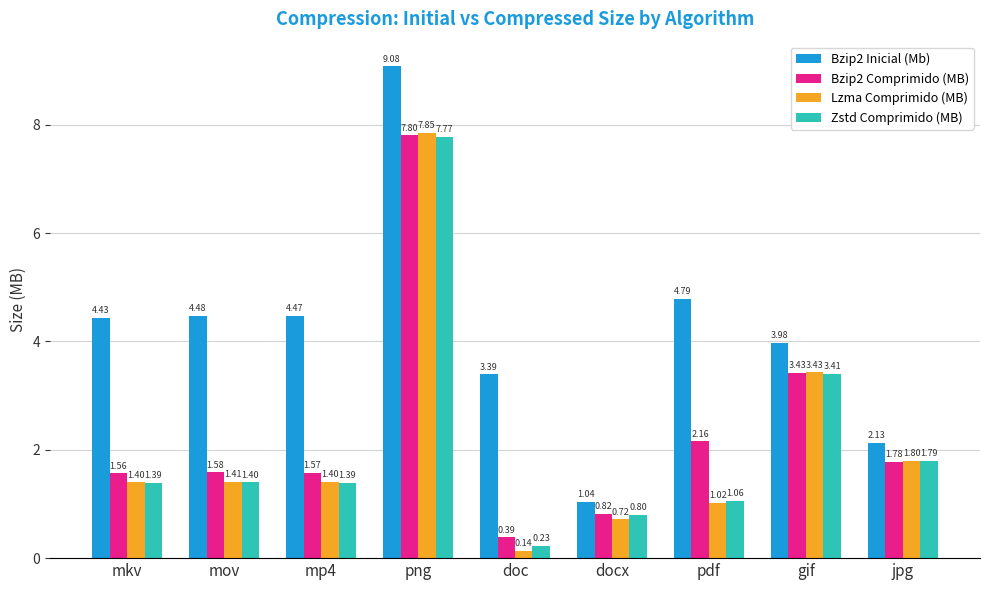

At which category does the chart reach its peak across all series?

png